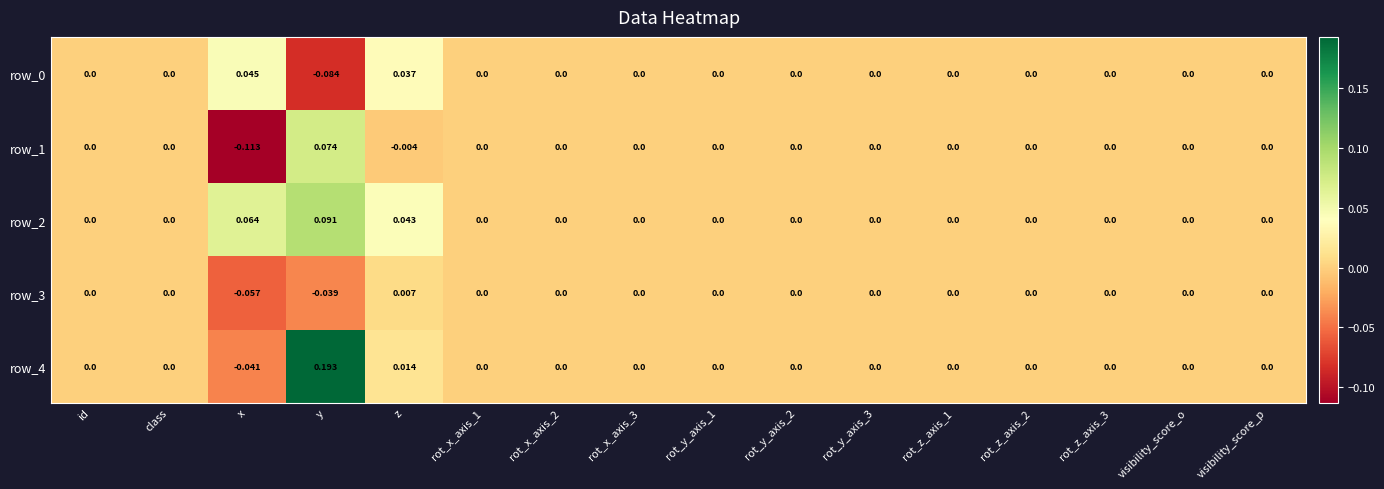

At which category is the sum across all series the highest?

y